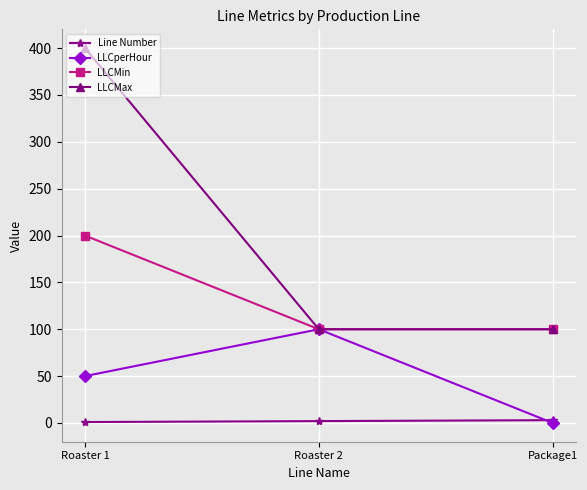

Which category has the lowest value in the LLCperHour series?

Package1